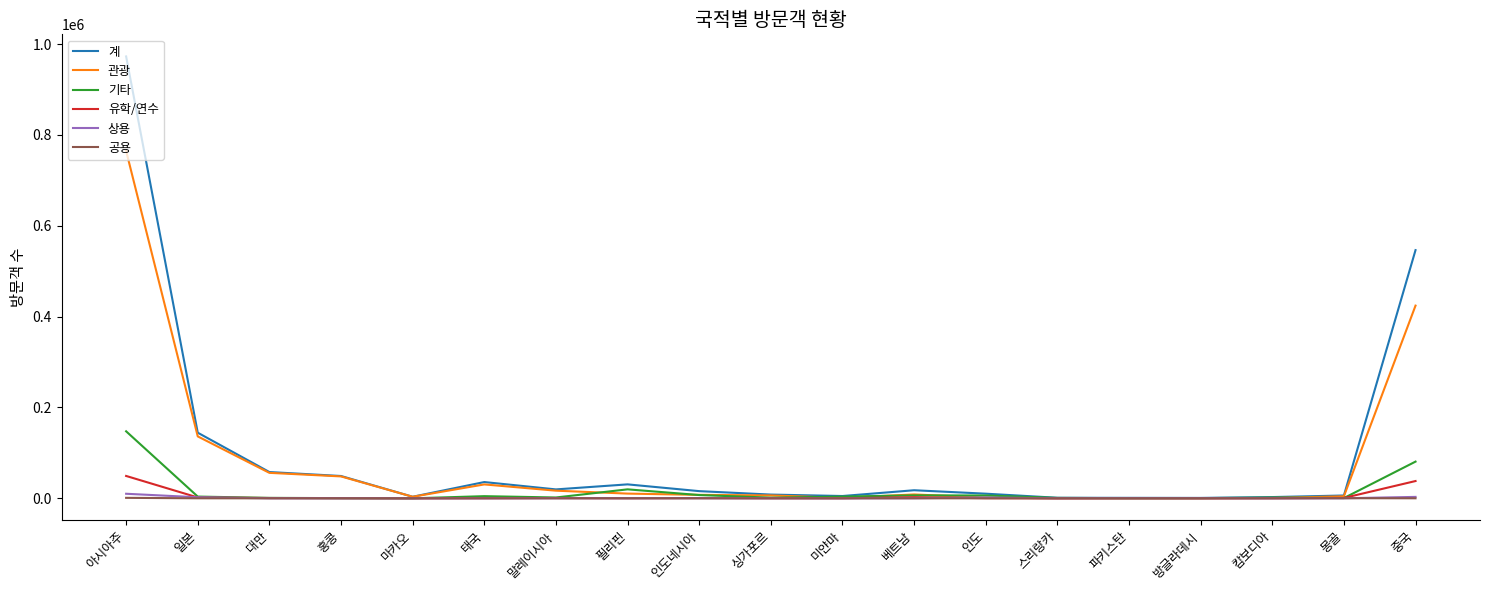

The value of 관광 at 인도네시아 is 7617. True or false?

True